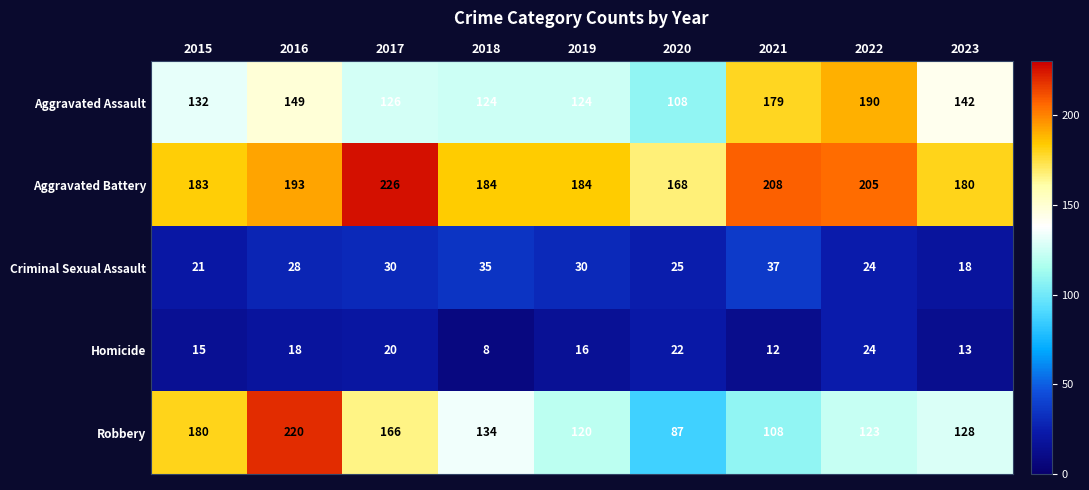

Which series has the largest total across all categories?

Aggravated Battery